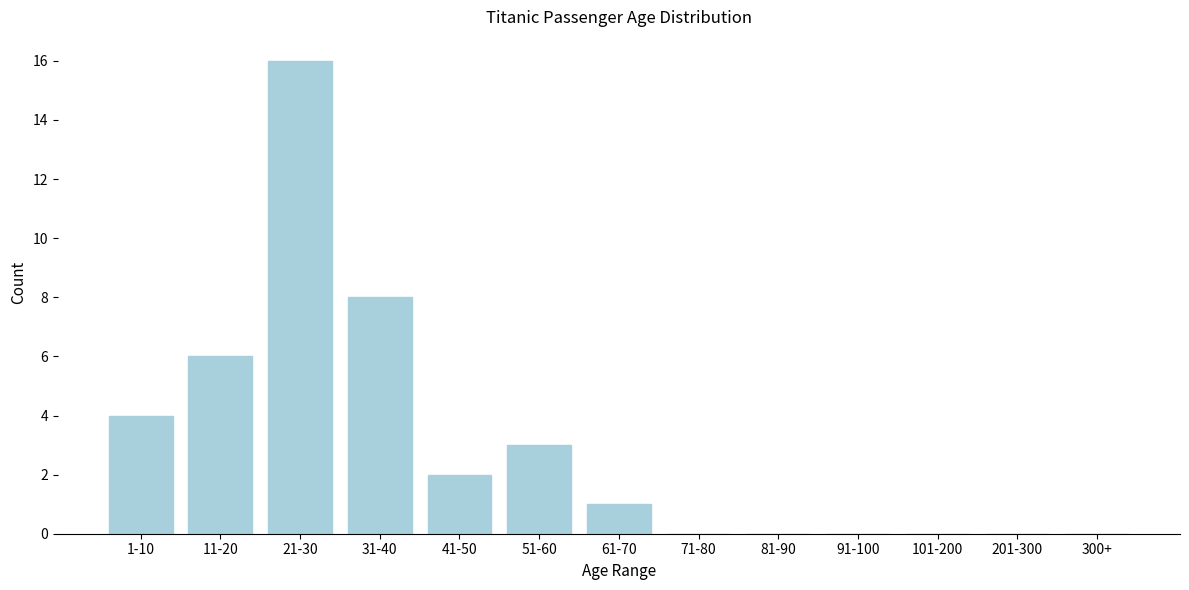

Reading right to left, what are all the values shown in this chart?

300+=0	201-300=0	101-200=0	91-100=0	81-90=0	71-80=0	61-70=1	51-60=3	41-50=2	31-40=8	21-30=16	11-20=6	1-10=4